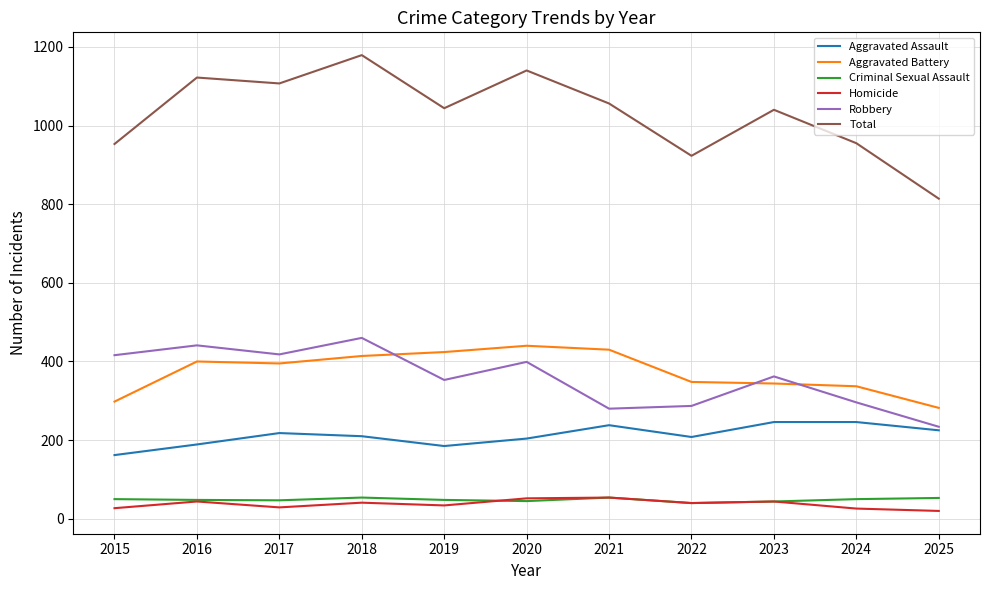

Which category has the lowest value in the Aggravated Assault series?

2015